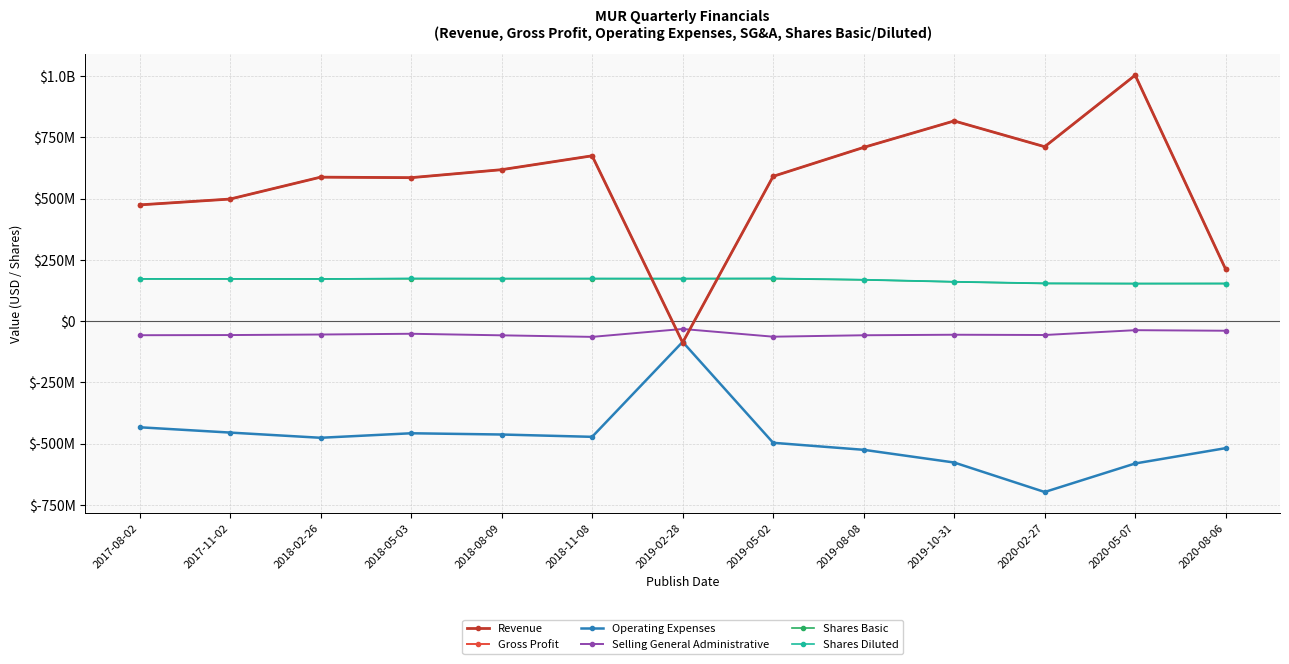

What is the difference between the second highest and minimum values in the Revenue series?

904272000